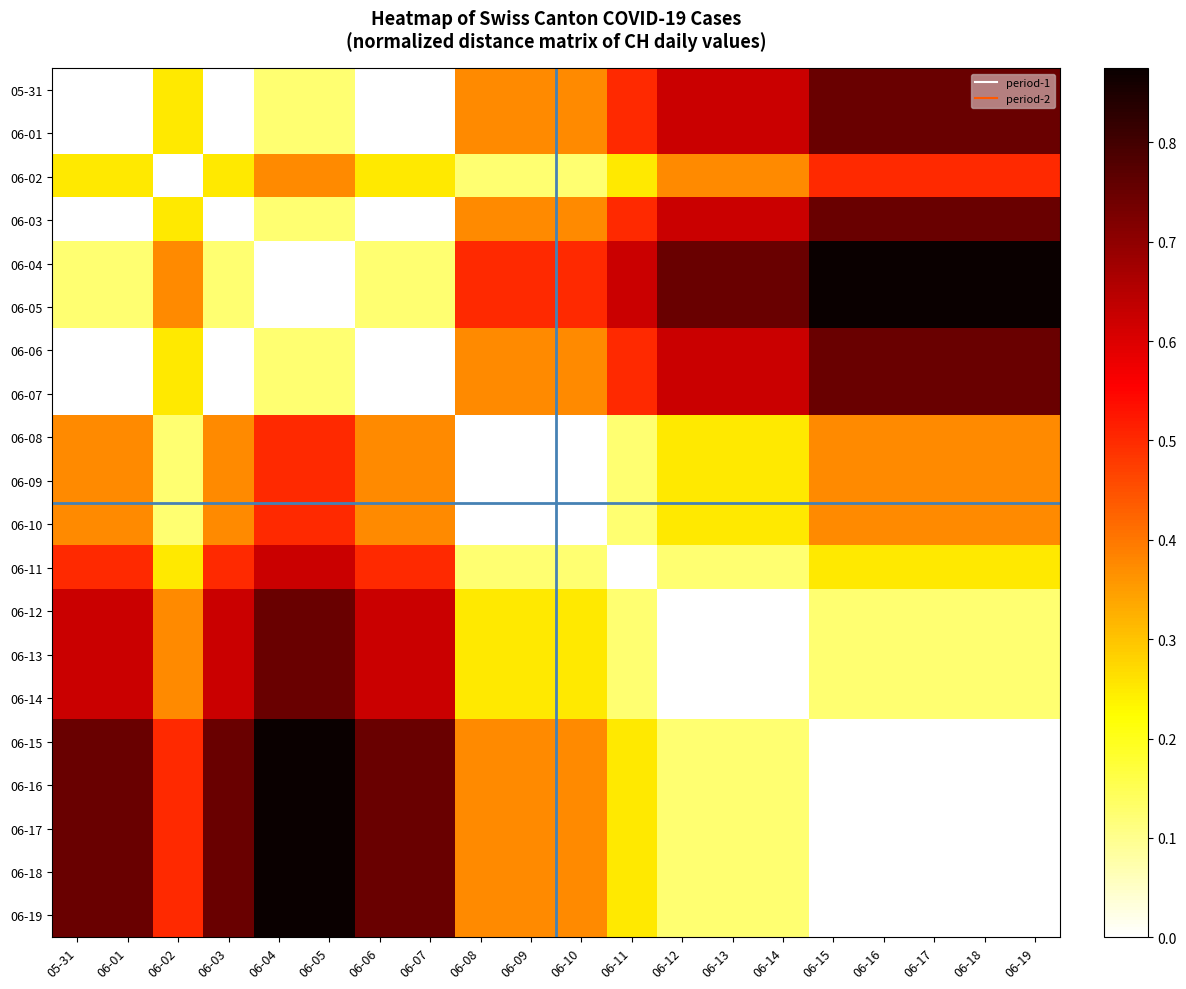

Reading right to left, extract all data points from this chart.

05-31: 06-19=0.8	06-18=0.8	06-17=0.8	06-16=0.8	06-15=0.8	06-14=0.6	06-13=0.6	06-12=0.6	06-11=0.5	06-10=0.4	06-09=0.4	06-08=0.4	06-07=0.0	06-06=0.0	06-05=0.1	06-04=0.1	06-03=0.0	06-02=0.2	06-01=0.0	05-31=0.0
06-01: 06-19=0.8	06-18=0.8	06-17=0.8	06-16=0.8	06-15=0.8	06-14=0.6	06-13=0.6	06-12=0.6	06-11=0.5	06-10=0.4	06-09=0.4	06-08=0.4	06-07=0.0	06-06=0.0	06-05=0.1	06-04=0.1	06-03=0.0	06-02=0.2	06-01=0.0	05-31=0.0
06-02: 06-19=0.5	06-18=0.5	06-17=0.5	06-16=0.5	06-15=0.5	06-14=0.4	06-13=0.4	06-12=0.4	06-11=0.2	06-10=0.1	06-09=0.1	06-08=0.1	06-07=0.2	06-06=0.2	06-05=0.4	06-04=0.4	06-03=0.2	06-02=0.0	06-01=0.2	05-31=0.2
06-03: 06-19=0.8	06-18=0.8	06-17=0.8	06-16=0.8	06-15=0.8	06-14=0.6	06-13=0.6	06-12=0.6	06-11=0.5	06-10=0.4	06-09=0.4	06-08=0.4	06-07=0.0	06-06=0.0	06-05=0.1	06-04=0.1	06-03=0.0	06-02=0.2	06-01=0.0	05-31=0.0
06-04: 06-19=0.9	06-18=0.9	06-17=0.9	06-16=0.9	06-15=0.9	06-14=0.8	06-13=0.8	06-12=0.8	06-11=0.6	06-10=0.5	06-09=0.5	06-08=0.5	06-07=0.1	06-06=0.1	06-05=0.0	06-04=0.0	06-03=0.1	06-02=0.4	06-01=0.1	05-31=0.1
06-05: 06-19=0.9	06-18=0.9	06-17=0.9	06-16=0.9	06-15=0.9	06-14=0.8	06-13=0.8	06-12=0.8	06-11=0.6	06-10=0.5	06-09=0.5	06-08=0.5	06-07=0.1	06-06=0.1	06-05=0.0	06-04=0.0	06-03=0.1	06-02=0.4	06-01=0.1	05-31=0.1
06-06: 06-19=0.8	06-18=0.8	06-17=0.8	06-16=0.8	06-15=0.8	06-14=0.6	06-13=0.6	06-12=0.6	06-11=0.5	06-10=0.4	06-09=0.4	06-08=0.4	06-07=0.0	06-06=0.0	06-05=0.1	06-04=0.1	06-03=0.0	06-02=0.2	06-01=0.0	05-31=0.0
06-07: 06-19=0.8	06-18=0.8	06-17=0.8	06-16=0.8	06-15=0.8	06-14=0.6	06-13=0.6	06-12=0.6	06-11=0.5	06-10=0.4	06-09=0.4	06-08=0.4	06-07=0.0	06-06=0.0	06-05=0.1	06-04=0.1	06-03=0.0	06-02=0.2	06-01=0.0	05-31=0.0
06-08: 06-19=0.4	06-18=0.4	06-17=0.4	06-16=0.4	06-15=0.4	06-14=0.2	06-13=0.2	06-12=0.2	06-11=0.1	06-10=0.0	06-09=0.0	06-08=0.0	06-07=0.4	06-06=0.4	06-05=0.5	06-04=0.5	06-03=0.4	06-02=0.1	06-01=0.4	05-31=0.4
06-09: 06-19=0.4	06-18=0.4	06-17=0.4	06-16=0.4	06-15=0.4	06-14=0.2	06-13=0.2	06-12=0.2	06-11=0.1	06-10=0.0	06-09=0.0	06-08=0.0	06-07=0.4	06-06=0.4	06-05=0.5	06-04=0.5	06-03=0.4	06-02=0.1	06-01=0.4	05-31=0.4
06-10: 06-19=0.4	06-18=0.4	06-17=0.4	06-16=0.4	06-15=0.4	06-14=0.2	06-13=0.2	06-12=0.2	06-11=0.1	06-10=0.0	06-09=0.0	06-08=0.0	06-07=0.4	06-06=0.4	06-05=0.5	06-04=0.5	06-03=0.4	06-02=0.1	06-01=0.4	05-31=0.4
06-11: 06-19=0.2	06-18=0.2	06-17=0.2	06-16=0.2	06-15=0.2	06-14=0.1	06-13=0.1	06-12=0.1	06-11=0.0	06-10=0.1	06-09=0.1	06-08=0.1	06-07=0.5	06-06=0.5	06-05=0.6	06-04=0.6	06-03=0.5	06-02=0.2	06-01=0.5	05-31=0.5
06-12: 06-19=0.1	06-18=0.1	06-17=0.1	06-16=0.1	06-15=0.1	06-14=0.0	06-13=0.0	06-12=0.0	06-11=0.1	06-10=0.2	06-09=0.2	06-08=0.2	06-07=0.6	06-06=0.6	06-05=0.8	06-04=0.8	06-03=0.6	06-02=0.4	06-01=0.6	05-31=0.6
06-13: 06-19=0.1	06-18=0.1	06-17=0.1	06-16=0.1	06-15=0.1	06-14=0.0	06-13=0.0	06-12=0.0	06-11=0.1	06-10=0.2	06-09=0.2	06-08=0.2	06-07=0.6	06-06=0.6	06-05=0.8	06-04=0.8	06-03=0.6	06-02=0.4	06-01=0.6	05-31=0.6
06-14: 06-19=0.1	06-18=0.1	06-17=0.1	06-16=0.1	06-15=0.1	06-14=0.0	06-13=0.0	06-12=0.0	06-11=0.1	06-10=0.2	06-09=0.2	06-08=0.2	06-07=0.6	06-06=0.6	06-05=0.8	06-04=0.8	06-03=0.6	06-02=0.4	06-01=0.6	05-31=0.6
06-15: 06-19=0.0	06-18=0.0	06-17=0.0	06-16=0.0	06-15=0.0	06-14=0.1	06-13=0.1	06-12=0.1	06-11=0.2	06-10=0.4	06-09=0.4	06-08=0.4	06-07=0.8	06-06=0.8	06-05=0.9	06-04=0.9	06-03=0.8	06-02=0.5	06-01=0.8	05-31=0.8
06-16: 06-19=0.0	06-18=0.0	06-17=0.0	06-16=0.0	06-15=0.0	06-14=0.1	06-13=0.1	06-12=0.1	06-11=0.2	06-10=0.4	06-09=0.4	06-08=0.4	06-07=0.8	06-06=0.8	06-05=0.9	06-04=0.9	06-03=0.8	06-02=0.5	06-01=0.8	05-31=0.8
06-17: 06-19=0.0	06-18=0.0	06-17=0.0	06-16=0.0	06-15=0.0	06-14=0.1	06-13=0.1	06-12=0.1	06-11=0.2	06-10=0.4	06-09=0.4	06-08=0.4	06-07=0.8	06-06=0.8	06-05=0.9	06-04=0.9	06-03=0.8	06-02=0.5	06-01=0.8	05-31=0.8
06-18: 06-19=0.0	06-18=0.0	06-17=0.0	06-16=0.0	06-15=0.0	06-14=0.1	06-13=0.1	06-12=0.1	06-11=0.2	06-10=0.4	06-09=0.4	06-08=0.4	06-07=0.8	06-06=0.8	06-05=0.9	06-04=0.9	06-03=0.8	06-02=0.5	06-01=0.8	05-31=0.8
06-19: 06-19=0.0	06-18=0.0	06-17=0.0	06-16=0.0	06-15=0.0	06-14=0.1	06-13=0.1	06-12=0.1	06-11=0.2	06-10=0.4	06-09=0.4	06-08=0.4	06-07=0.8	06-06=0.8	06-05=0.9	06-04=0.9	06-03=0.8	06-02=0.5	06-01=0.8	05-31=0.8